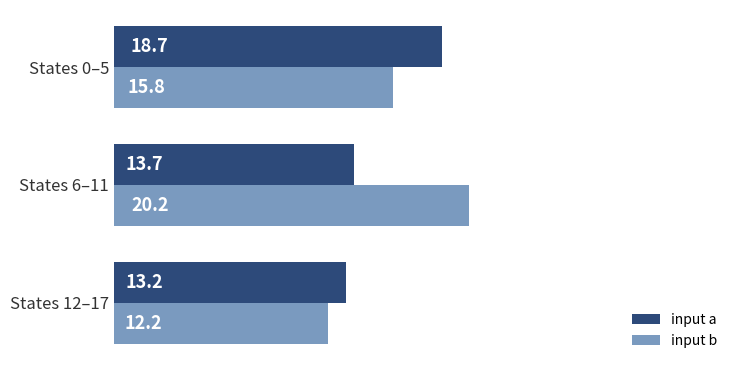

At how many categories does at least one series exceed 13?

3